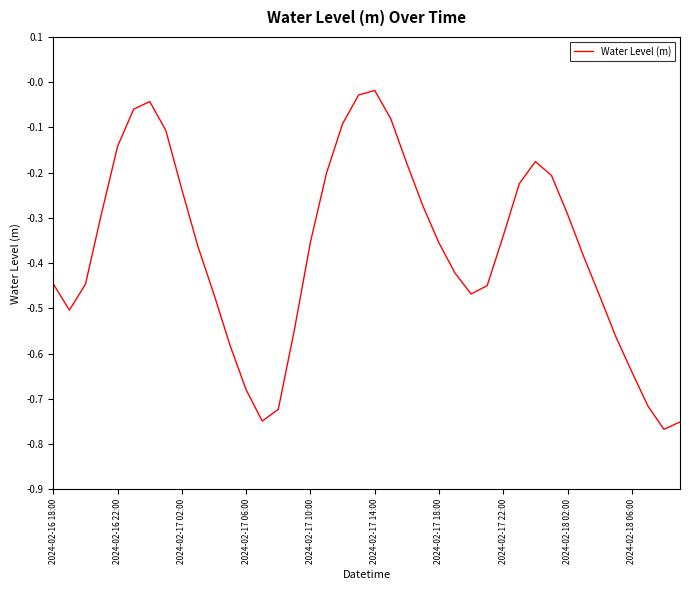

What is the difference between the maximum and minimum values?

0.7